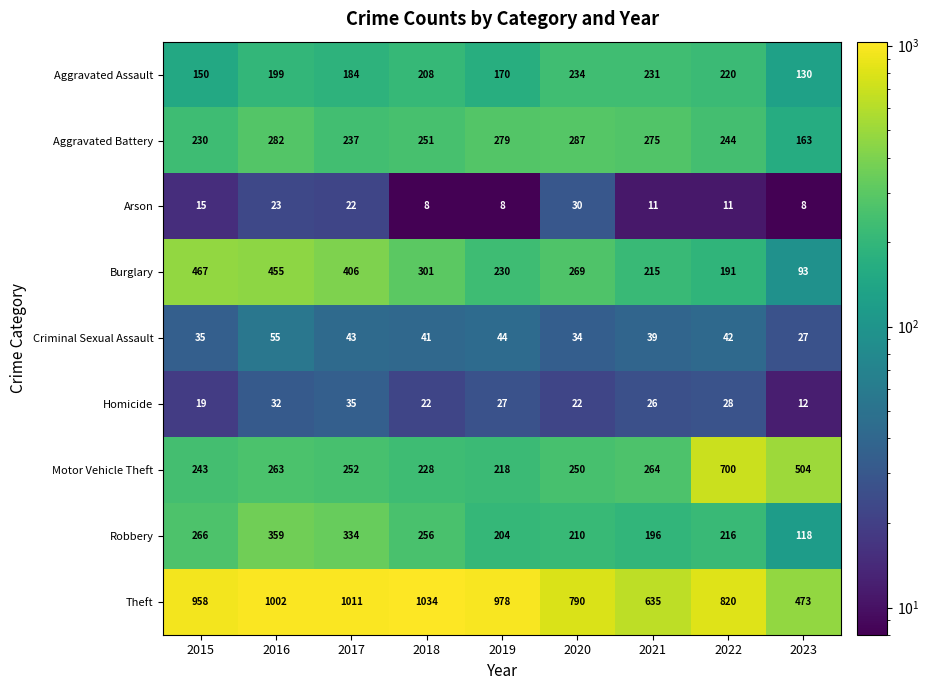

At which label does Arson first exceed 11?

2015